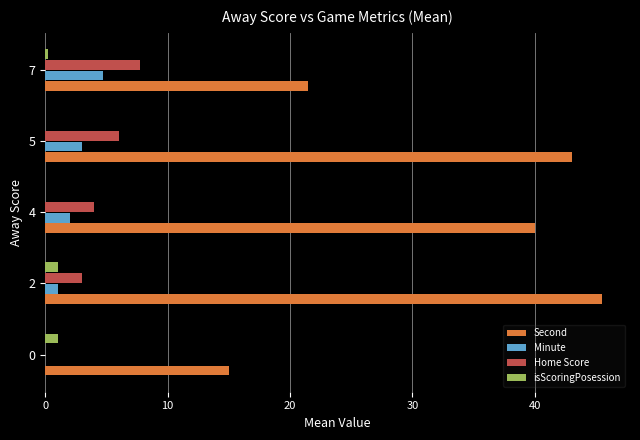

What is the sum of all Second values?

165.0